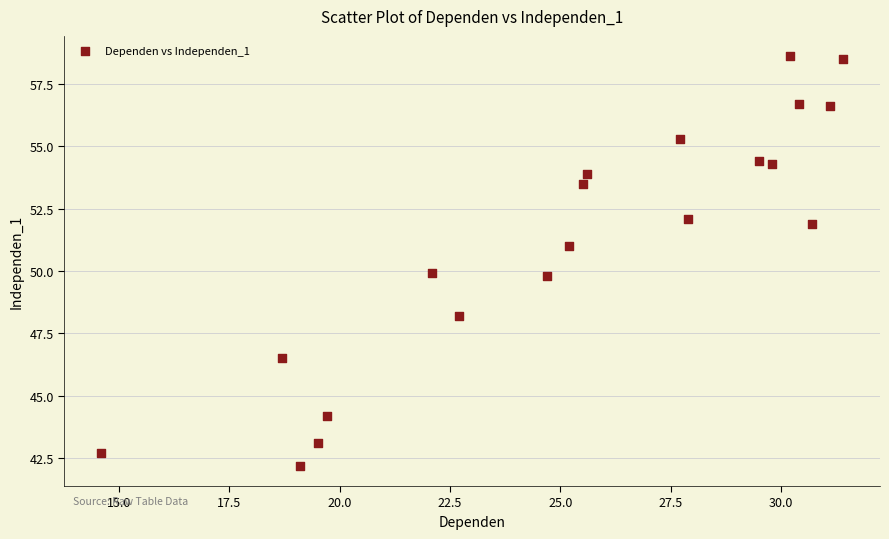

What is the range of X values (max minus min)?

16.8